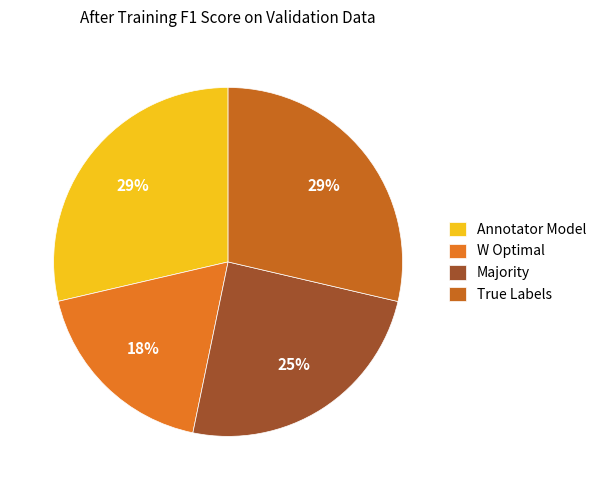

What percentage is the Majority slice, to the nearest percent?

25%